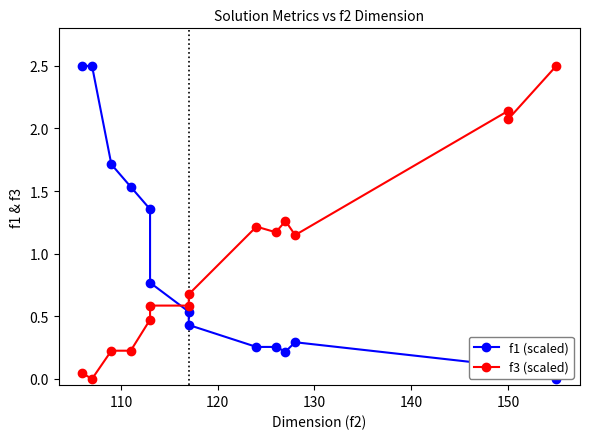

Is it true that f3 (scaled) equals 0.8 at 150?

False